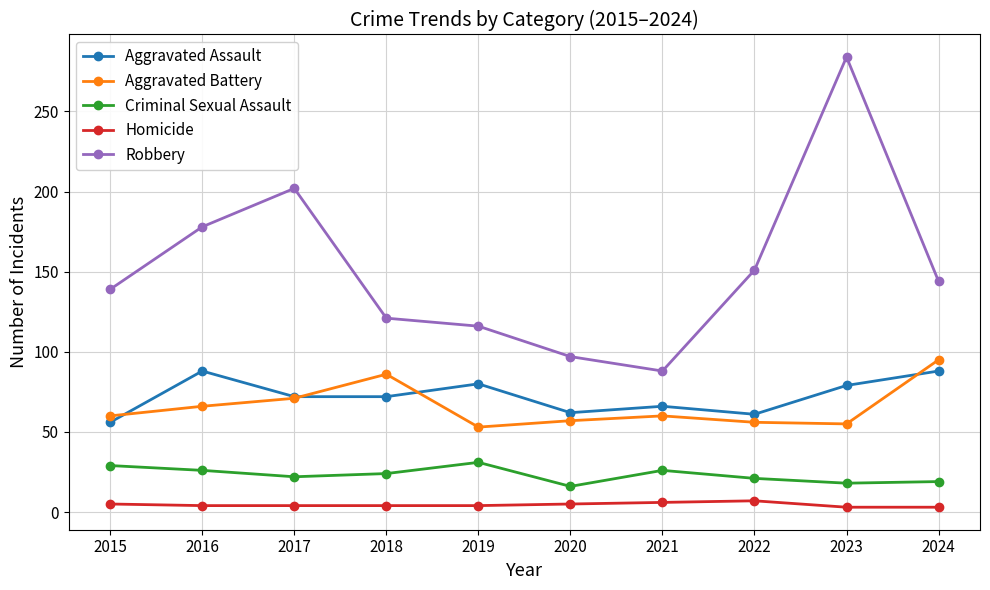

At which category does Aggravated Battery reach its first local peak?

2018